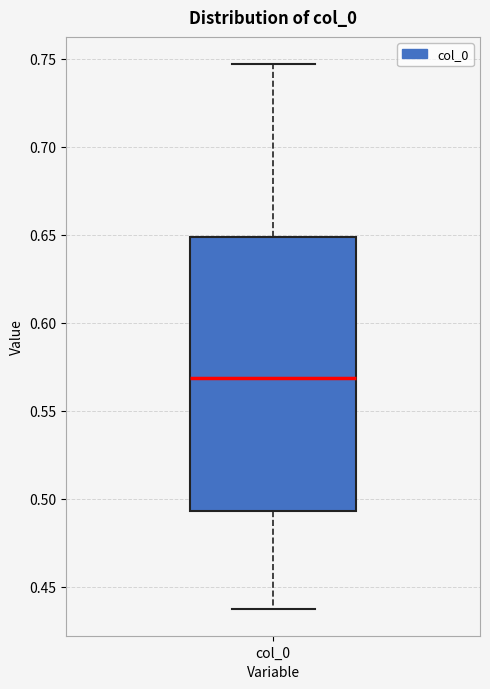

Transcribe this box plot: give where the median line is, the range the box spans, and where the two whiskers end, as read against the y-axis. The values are not printed on the chart, so give them approximately, as read against the axis.

median 0.570, box 0.495 to 0.650, whiskers 0.440 to 0.745